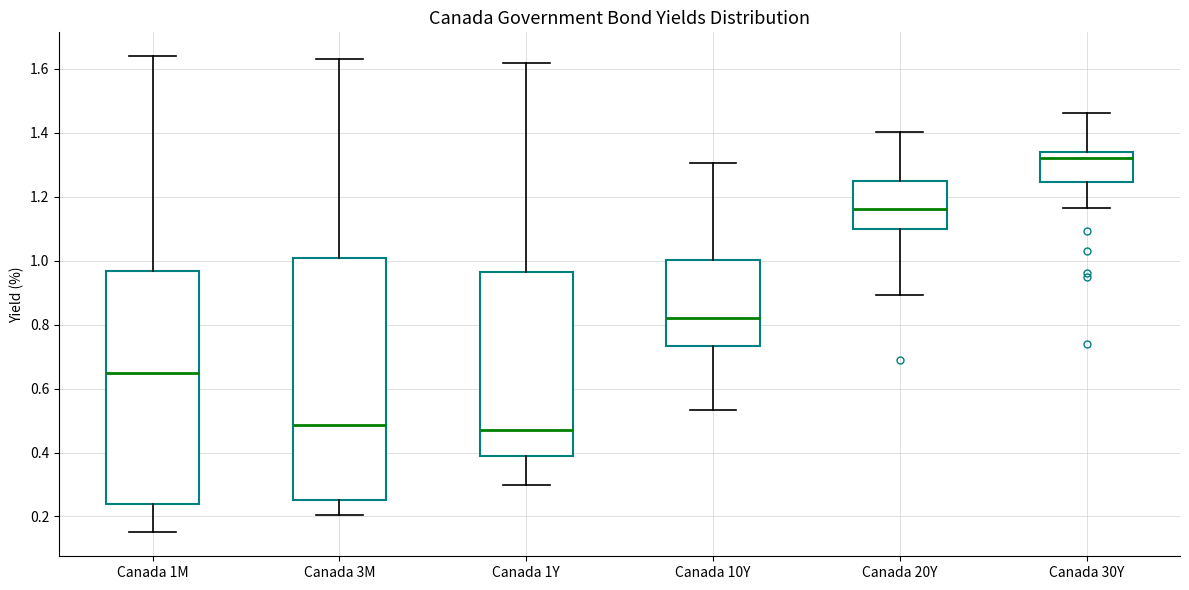

Reading left to right, read every box against the y-axis: the position of its median line, the range the box covers, and the ends of its whiskers. The values are not printed on the chart, so give them approximately, as read against the axis.

Canada 1M: median 0.66, box 0.24 to 0.96, whiskers 0.16 to 1.64
Canada 3M: median 0.48, box 0.26 to 1.00, whiskers 0.20 to 1.64
Canada 1Y: median 0.48, box 0.40 to 0.96, whiskers 0.30 to 1.62
Canada 10Y: median 0.82, box 0.74 to 1.00, whiskers 0.54 to 1.30
Canada 20Y: median 1.16, box 1.10 to 1.26, whiskers 0.90 to 1.40
Canada 30Y: median 1.32, box 1.24 to 1.34, whiskers 1.16 to 1.46